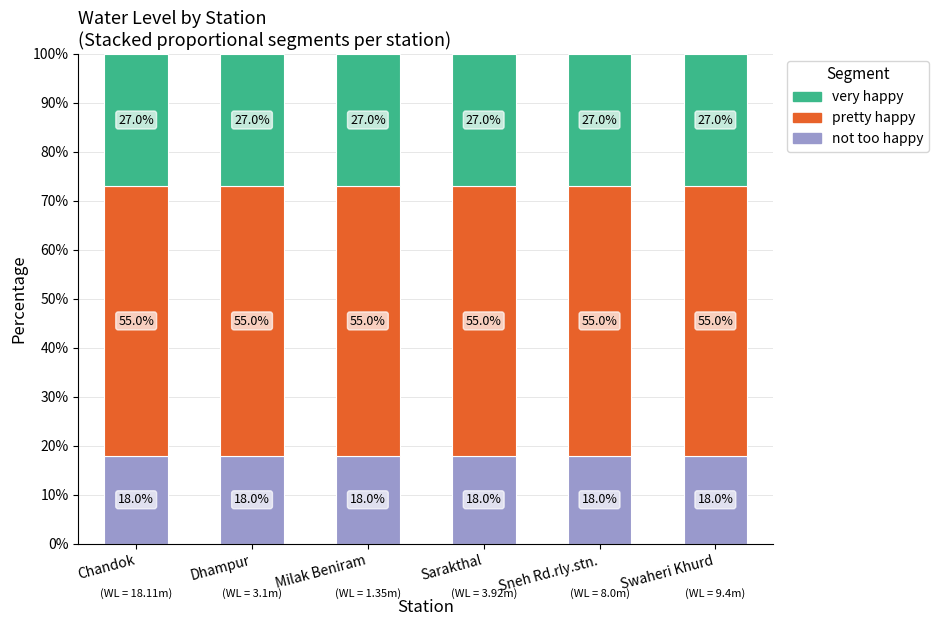

The value of not too happy at Chandok is 18.0. True or false?

True